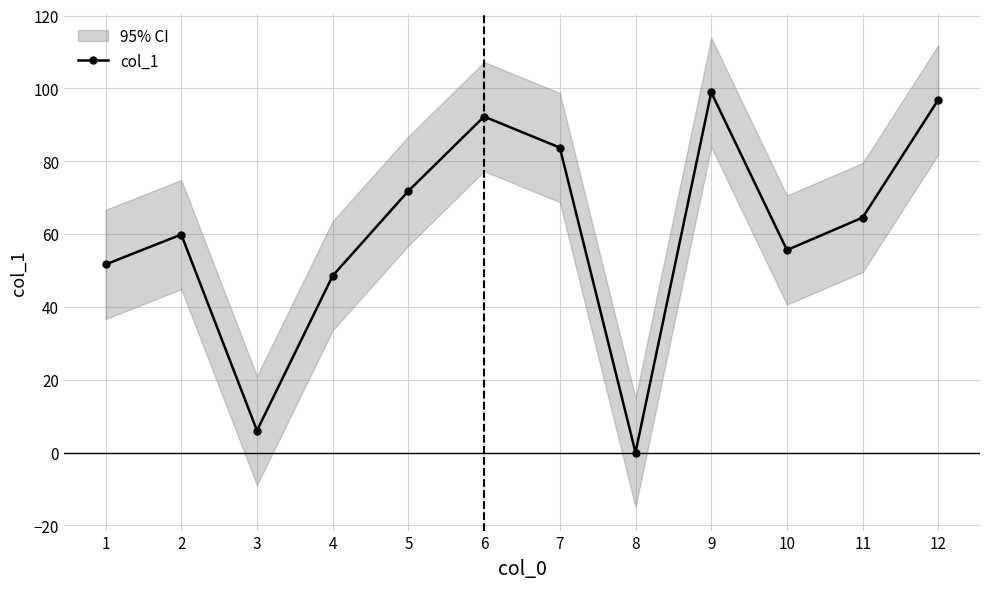

Is it true that the value at 6 is 24.0?

False